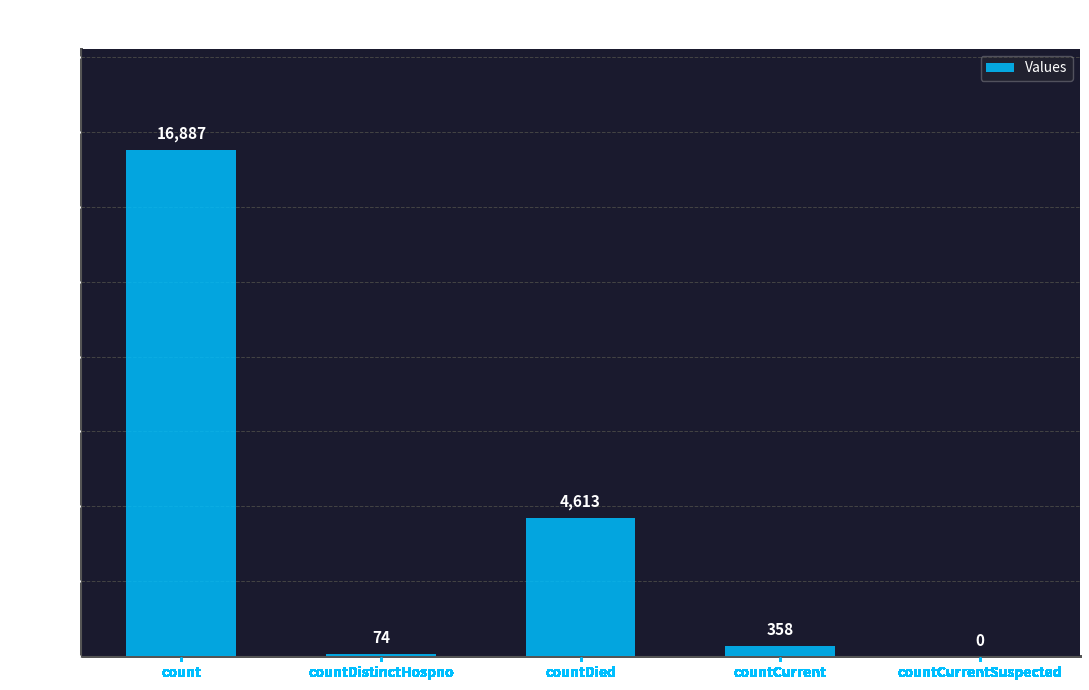

What is the average value?

4386